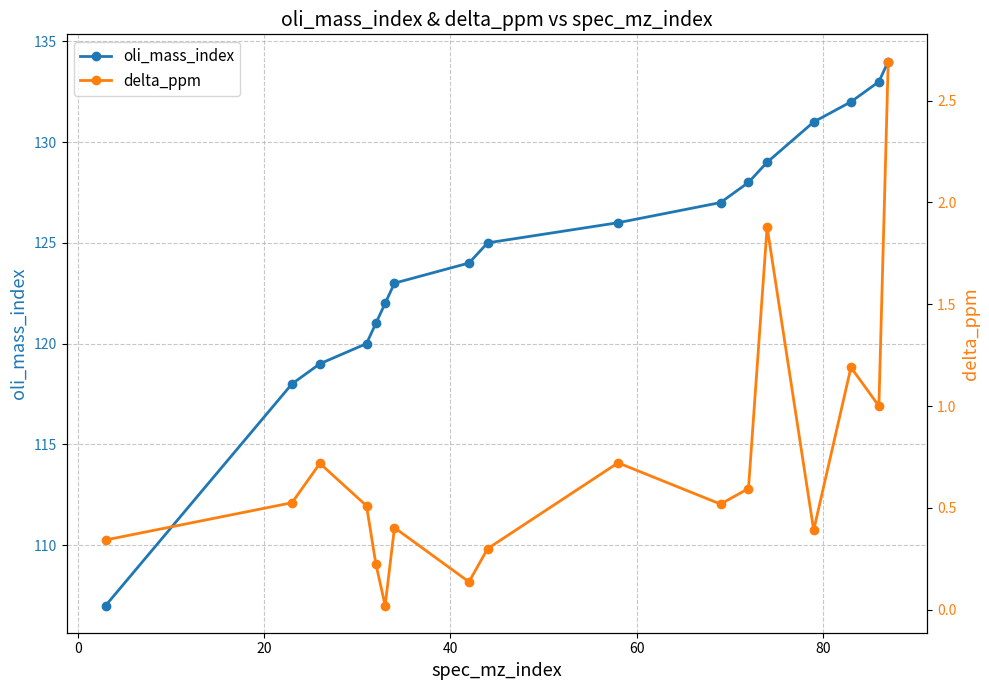

Which series has the largest total across all categories?

oli_mass_index